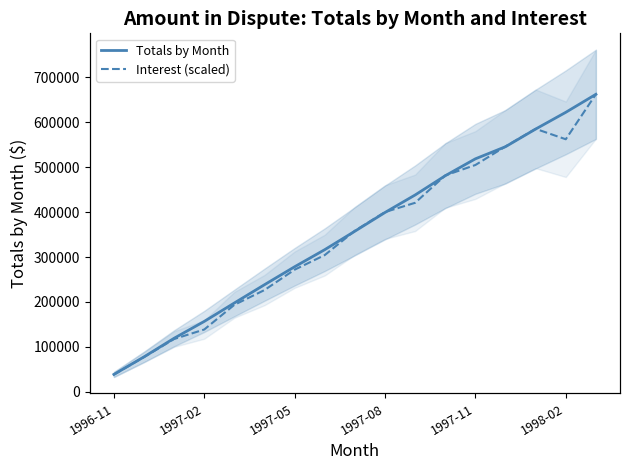

How many interior local valleys does the Interest (scaled) series have?

1